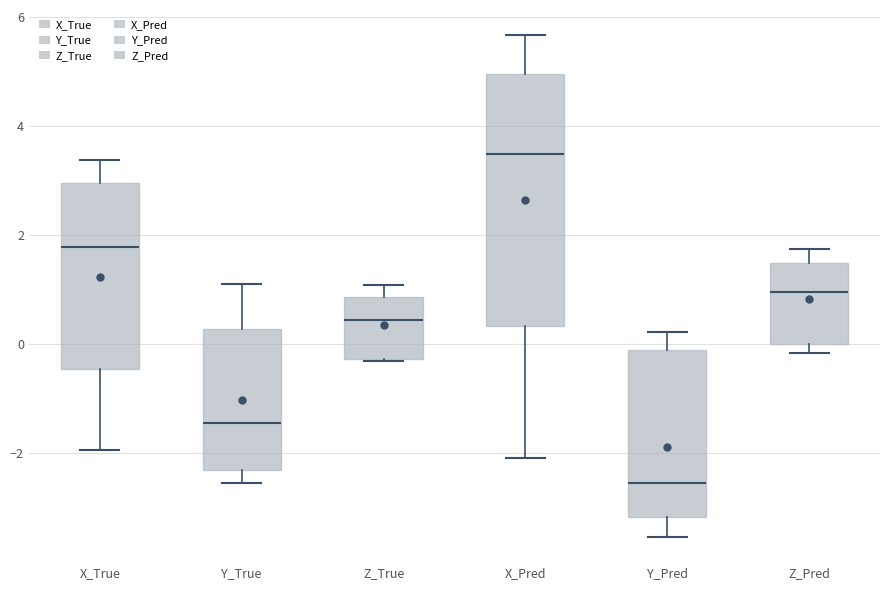

Which box's median line is the highest?

X_Pred